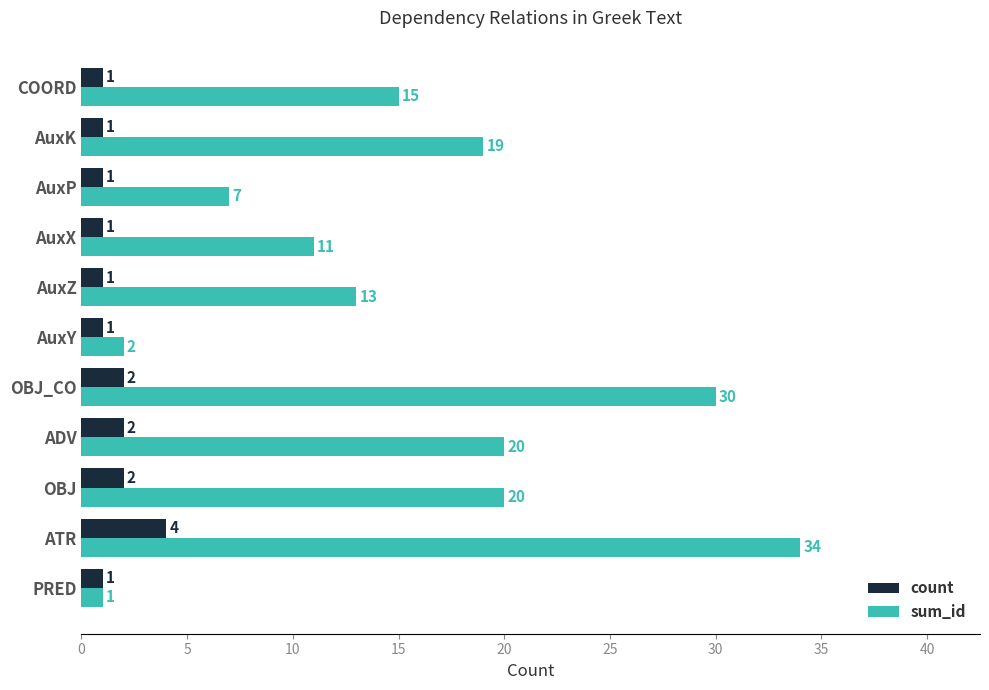

Which series has the widest spread of values?

sum_id